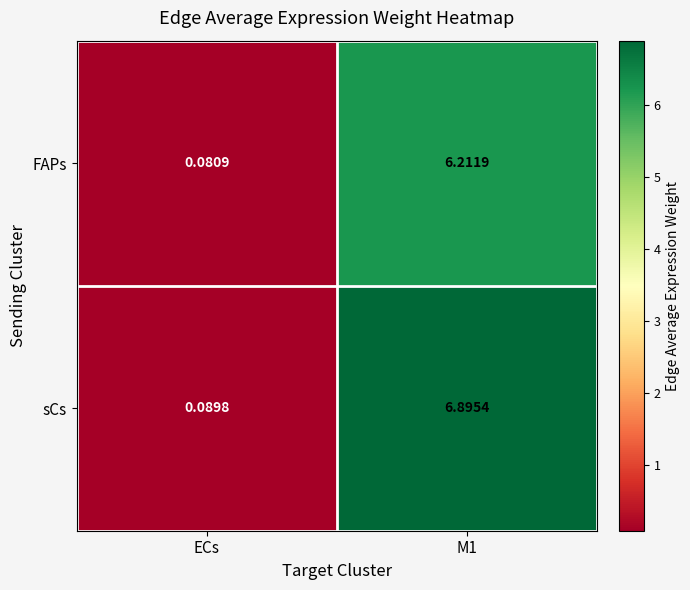

At which label is sCs closest to 3?

ECs